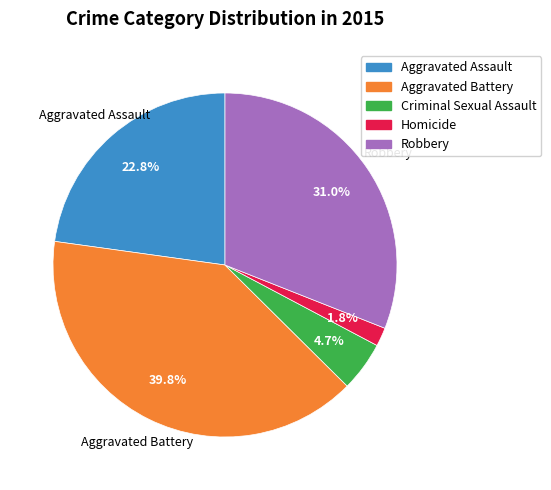

To the nearest percent, what percentage of the pie is Homicide?

2%